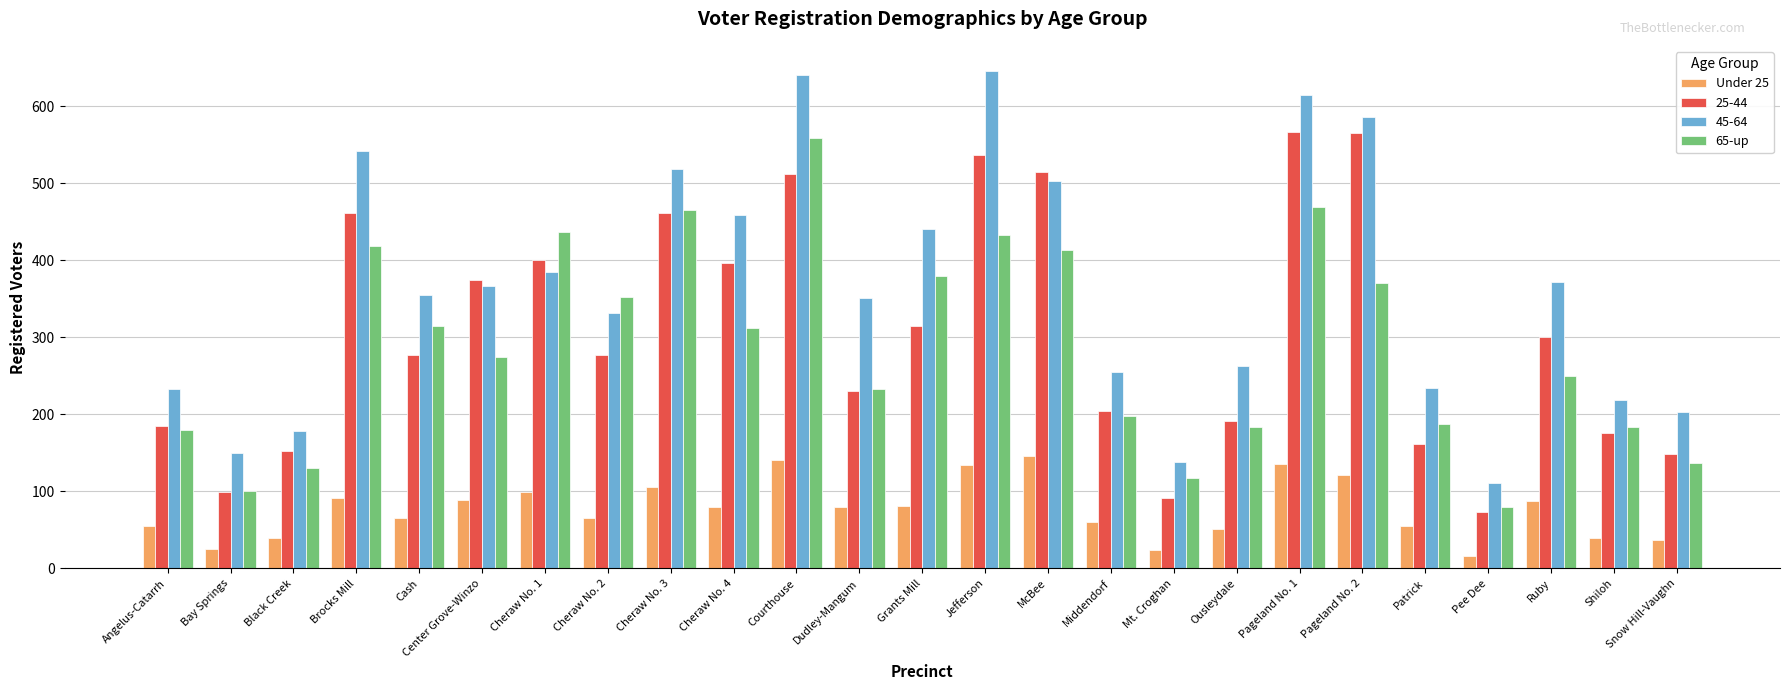

What is the spread (max minus min) of values at Angelus-Catarrh?

178